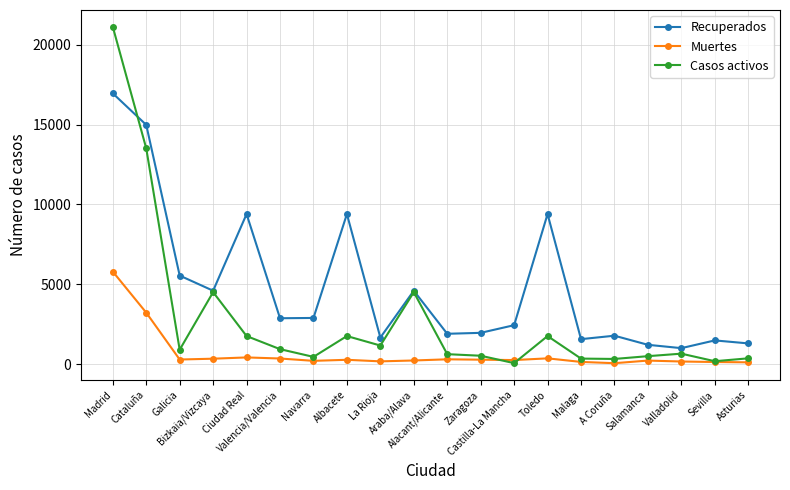

How many data points does each series have?

20